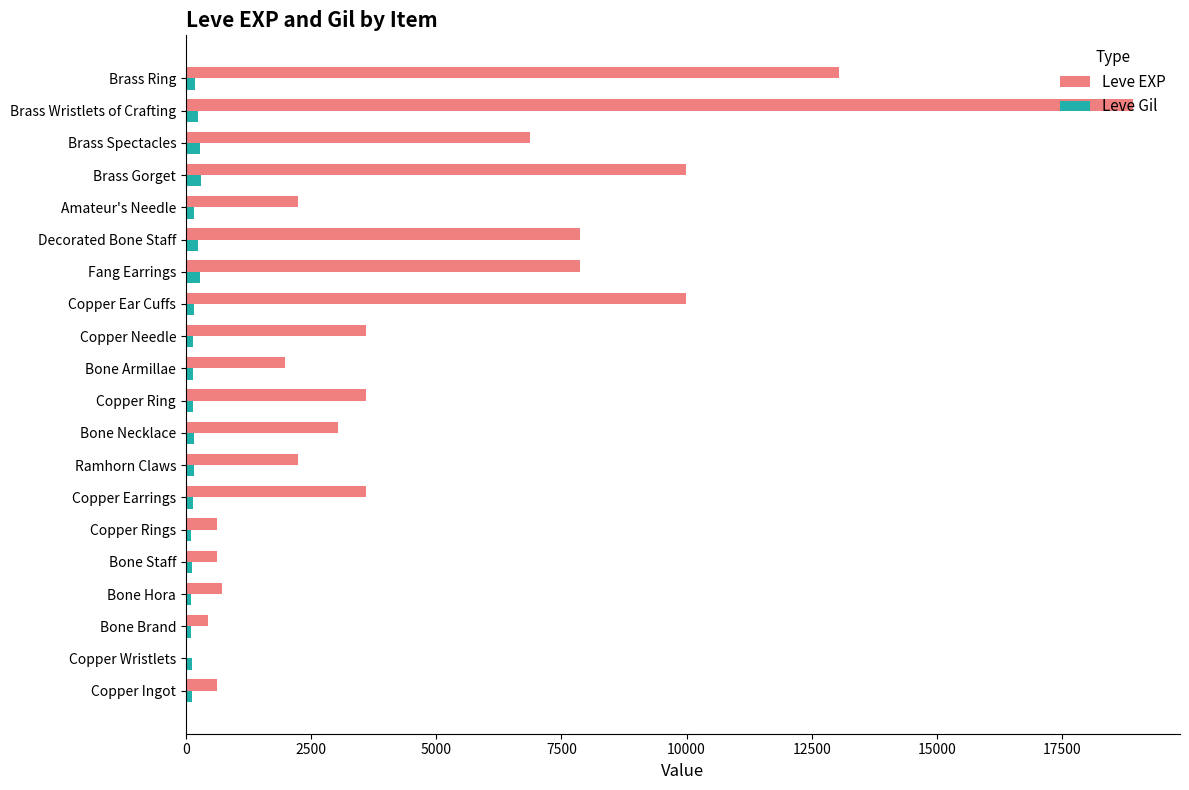

Which label corresponds to the largest value in the chart?

Brass Wristlets of Crafting